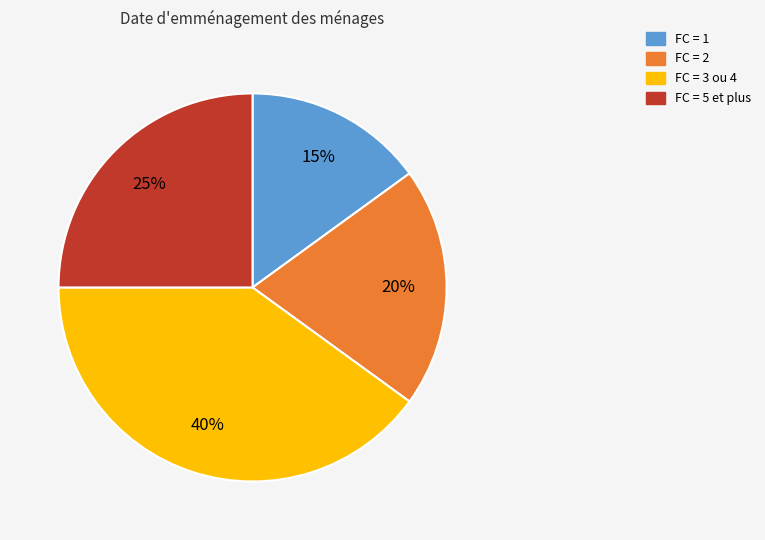

Which slice is the largest?

FC = 3 ou 4